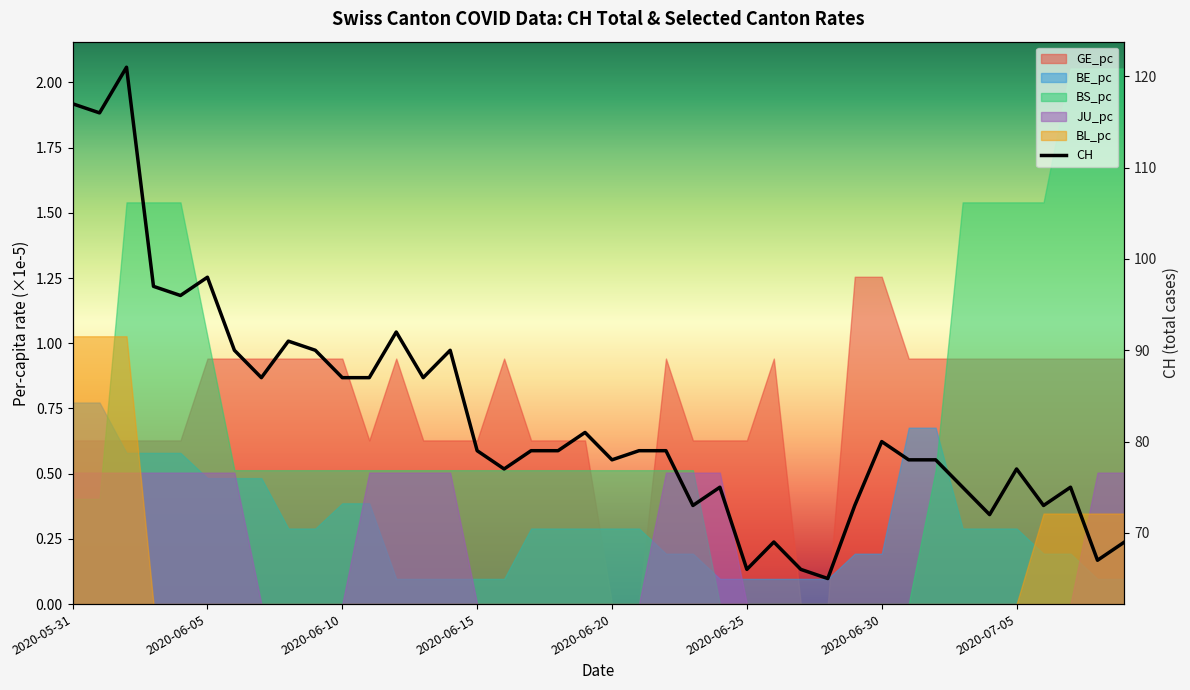

At which category does the chart reach its minimum across all series?

28